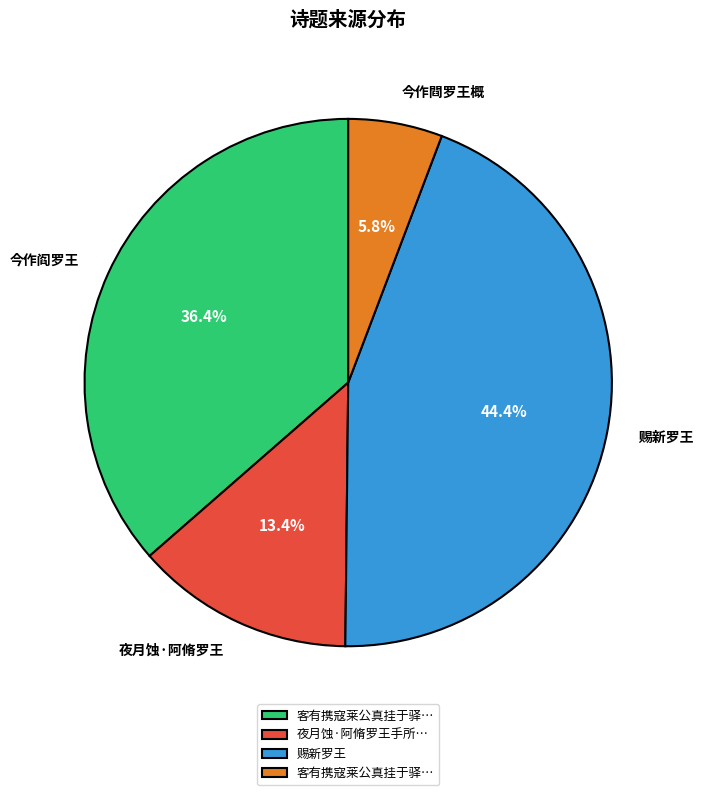

Is there a majority slice in this chart?

No